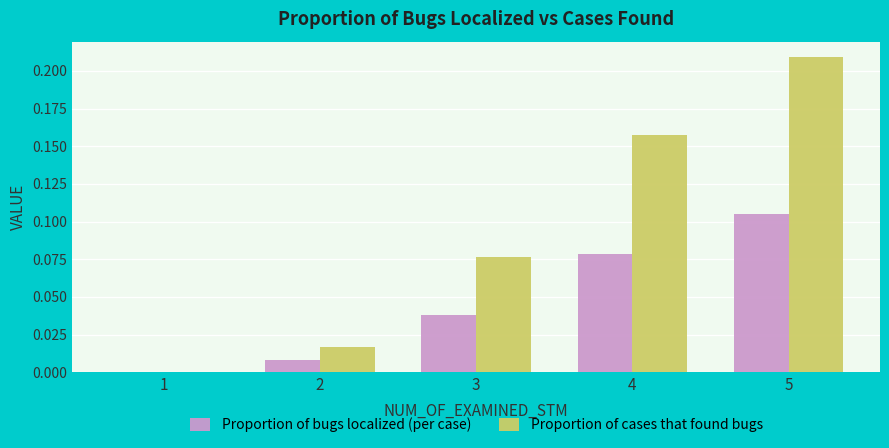

Which series has the widest spread of values?

Proportion of cases that found bugs